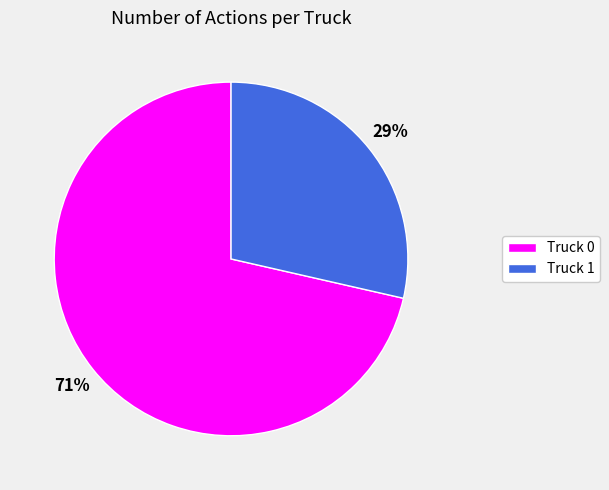

To the nearest percent, what is the average slice percentage?

50%